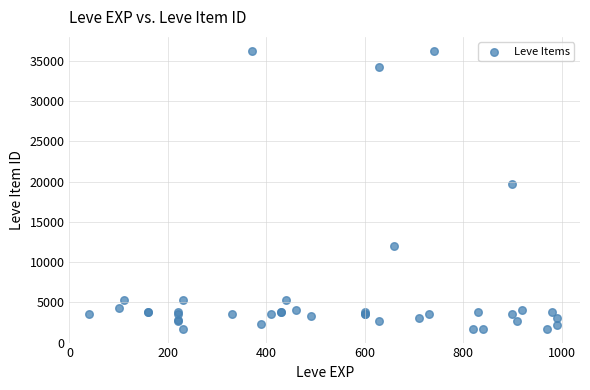

What Y value in the scatter plot is closest to 18967?

19744